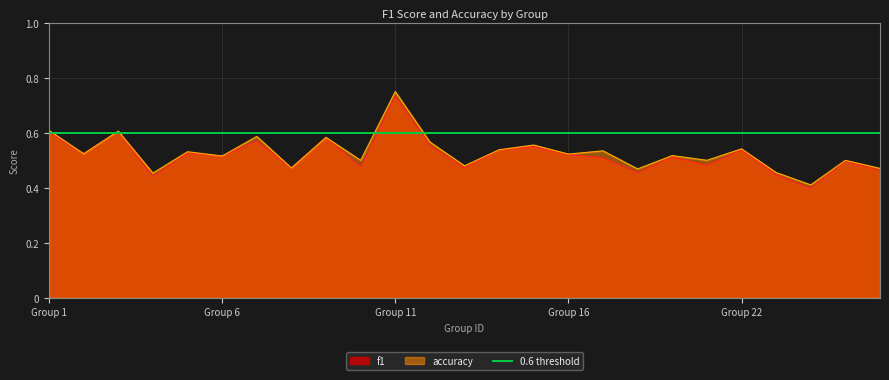

Which series has the largest total across all categories?

accuracy